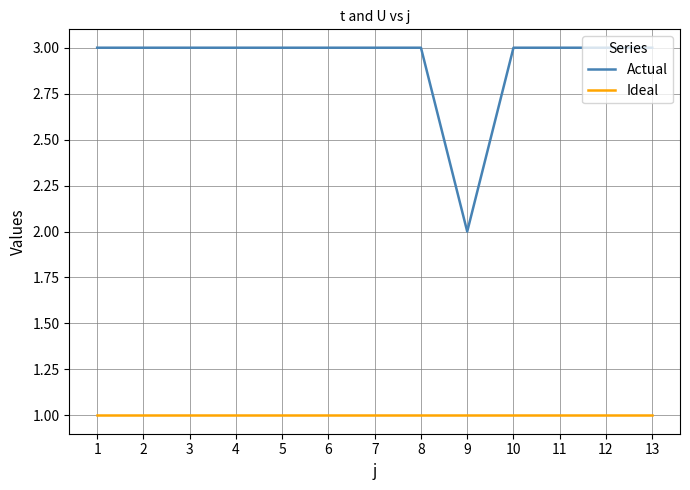

The value of Actual at 12 is 5. True or false?

False